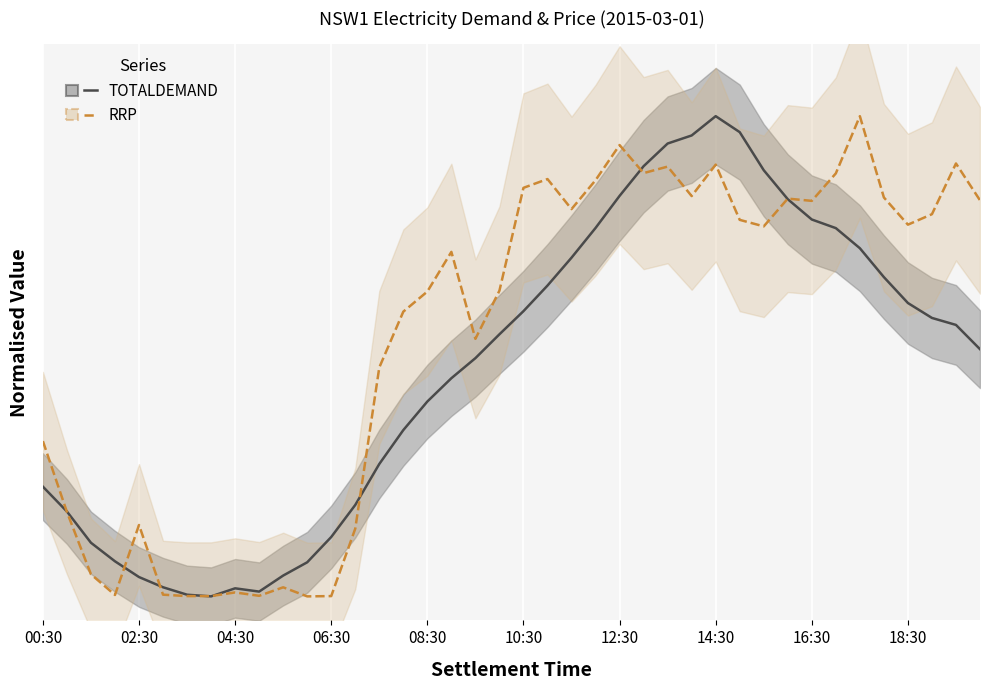

List the series in order of their overall mean, lowest first.

TOTALDEMAND, RRP